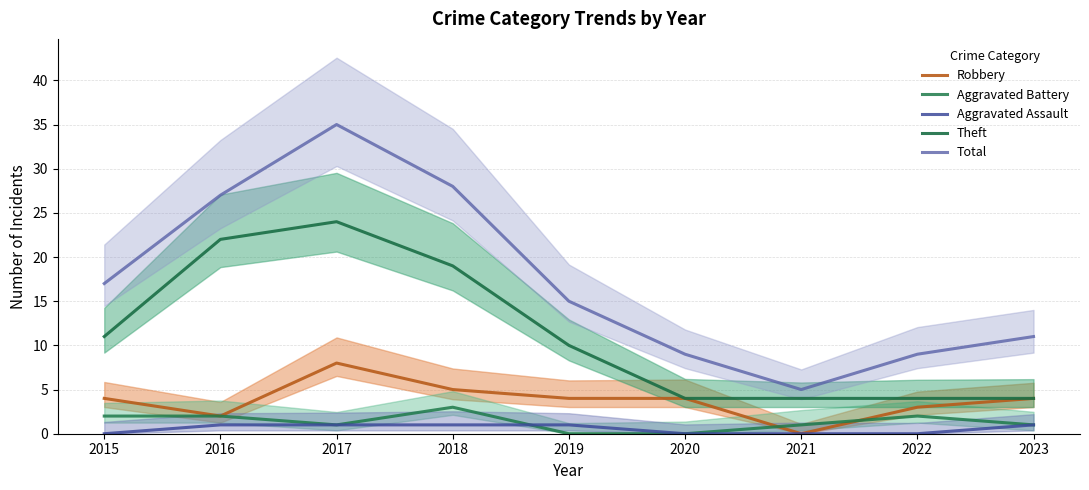

Which series has the widest spread of values?

Total